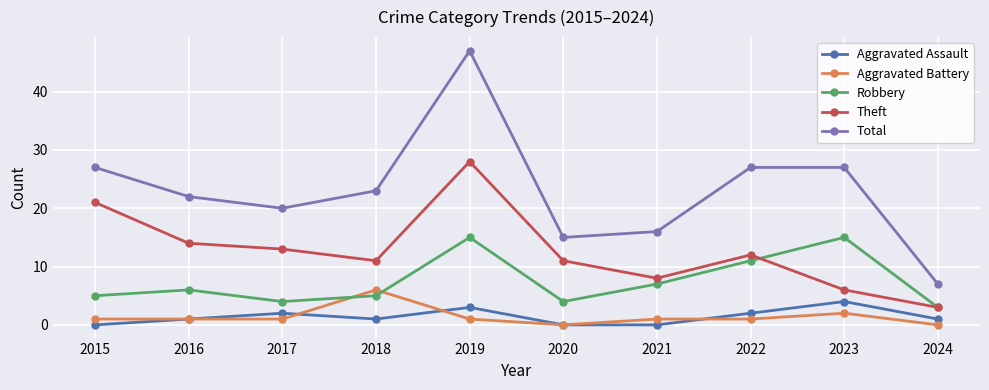

Which series has the widest spread of values?

Total